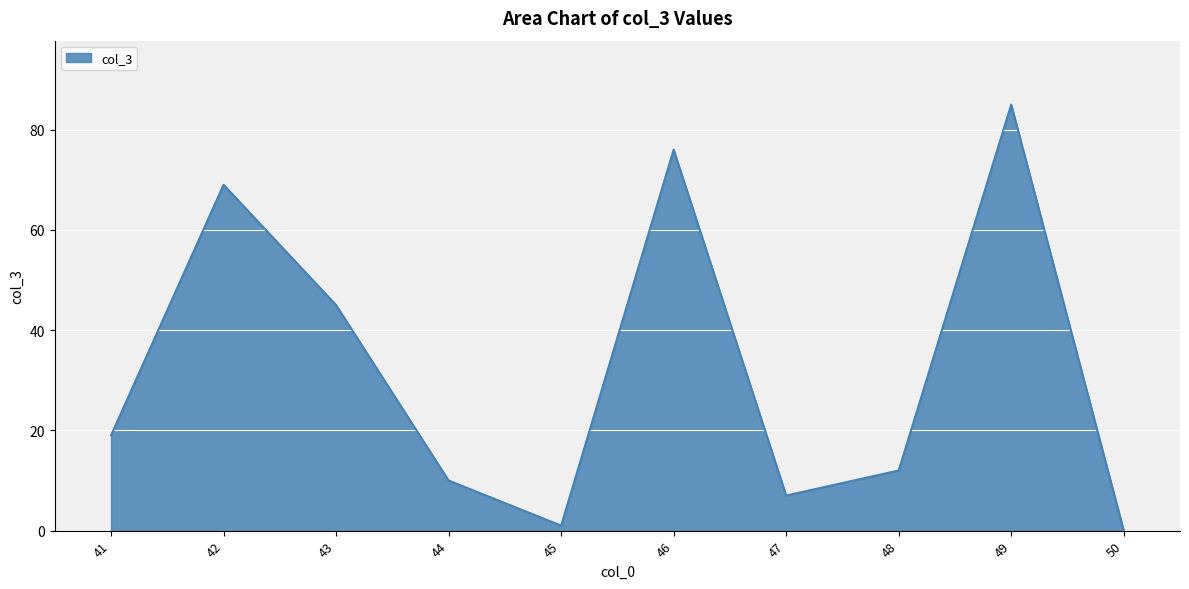

List the labels in order of value, largest first.

49, 46, 42, 43, 41, 48, 44, 47, 45, 50